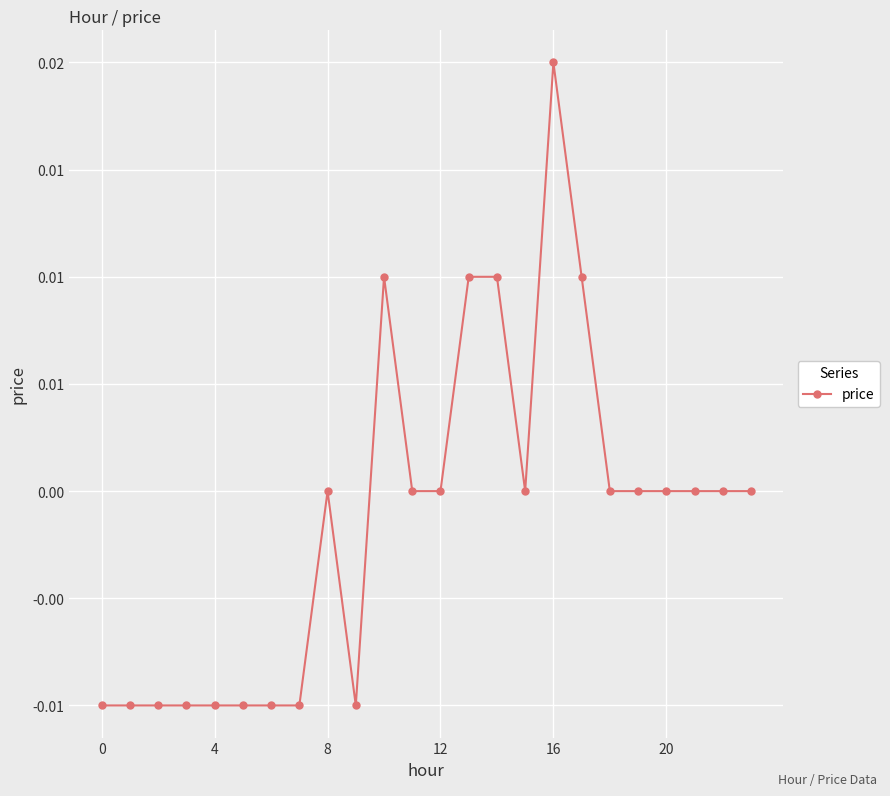

Does the chart have visible grid lines?

Yes